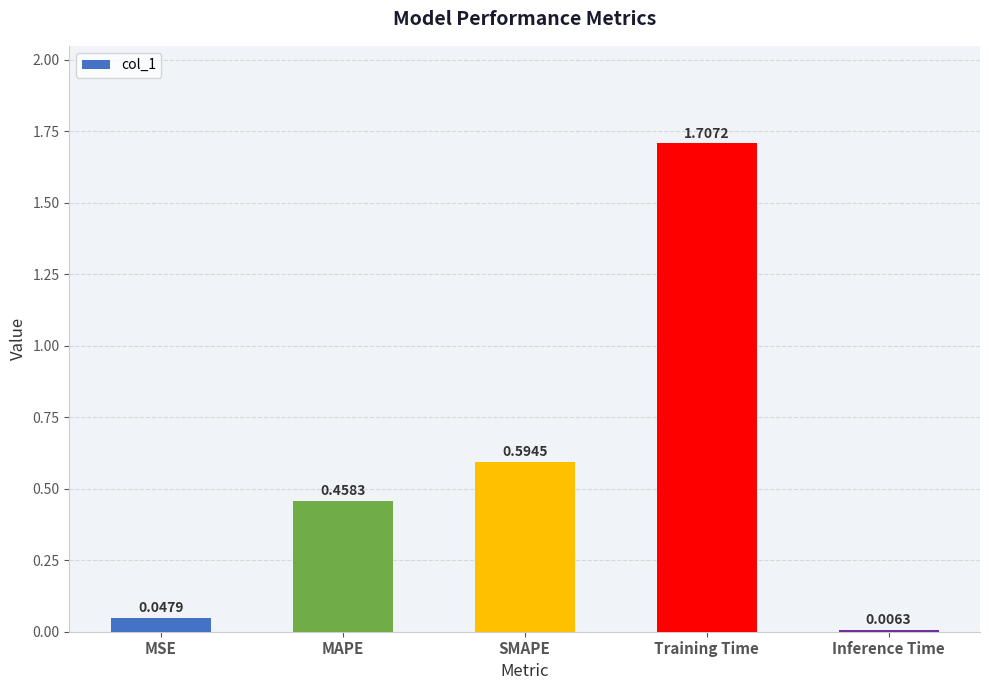

Which has a higher value, MSE or Training Time?

Training Time